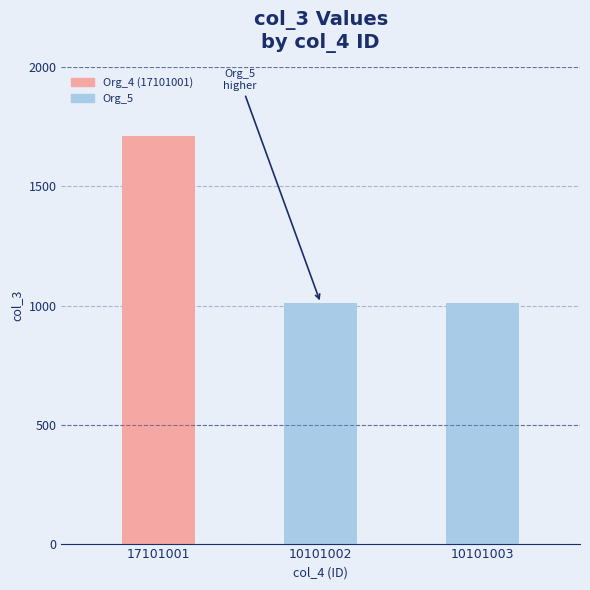

What is the difference between the values at 17101001 and 10101003?

700